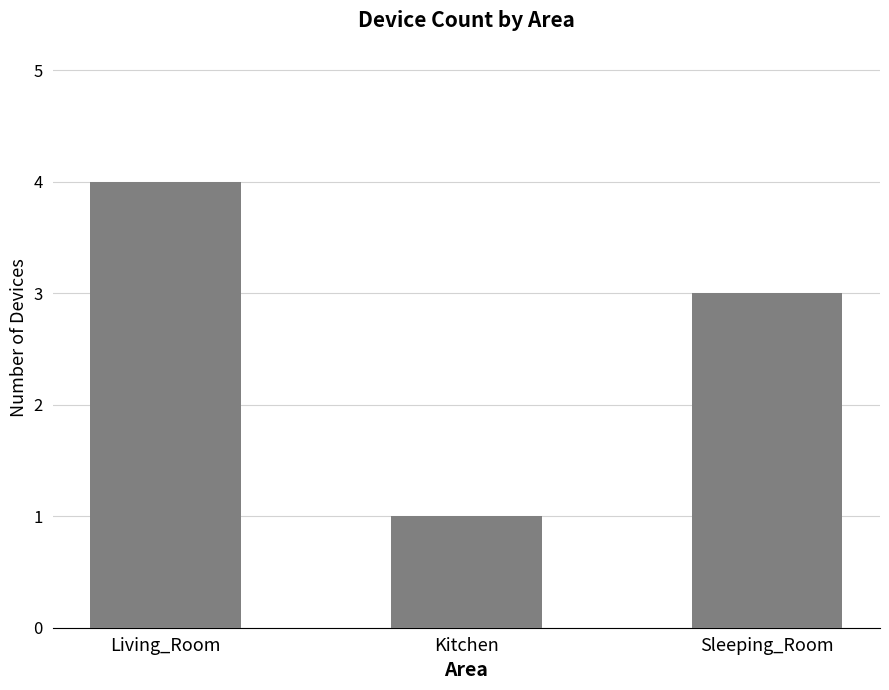

Reading left to right, list all the values displayed in this chart.

Living_Room=4	Kitchen=1	Sleeping_Room=3